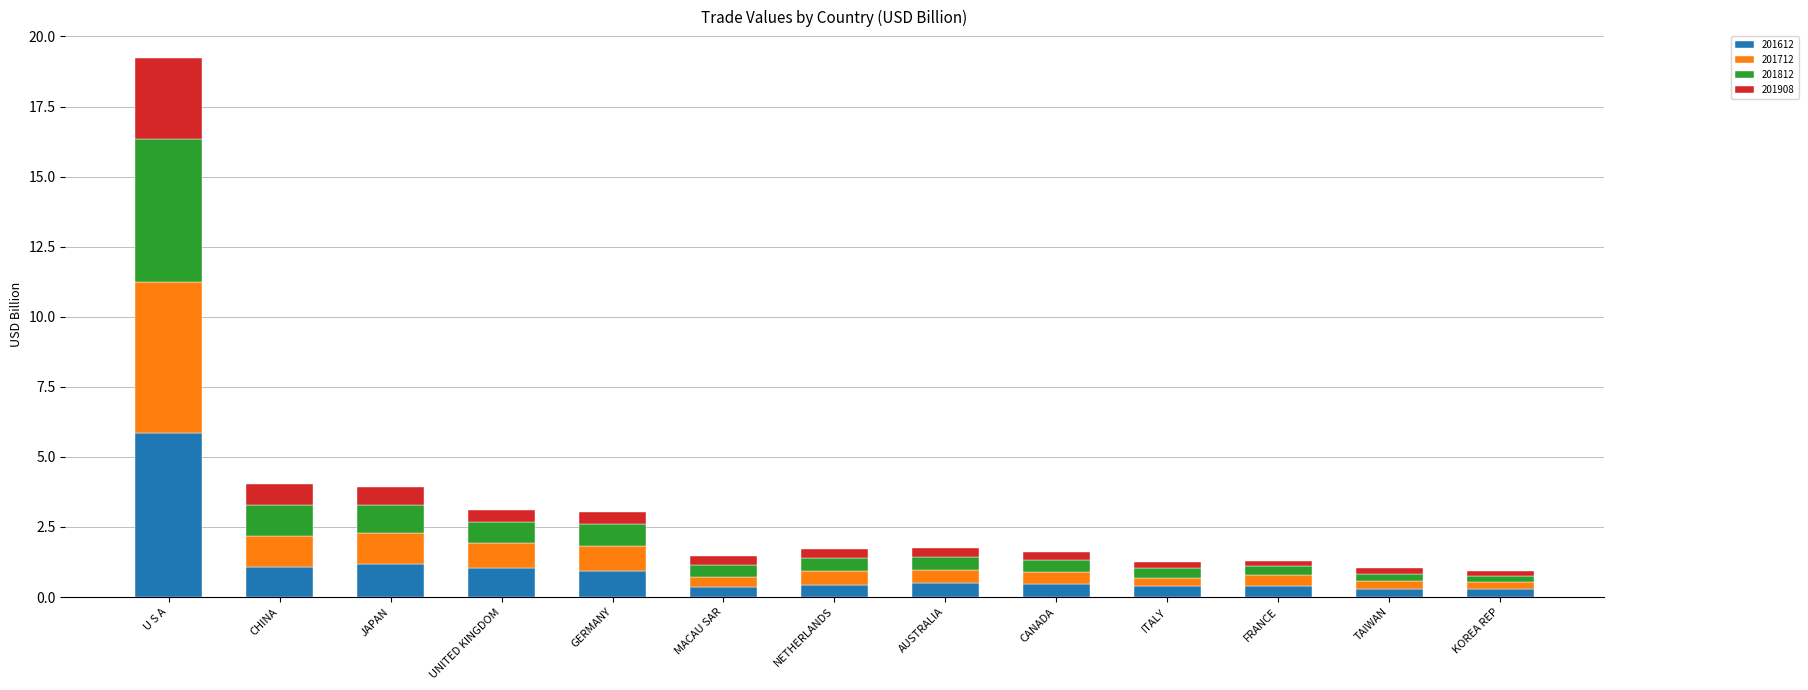

What value does the 201612 series have at UNITED KINGDOM?

1.0